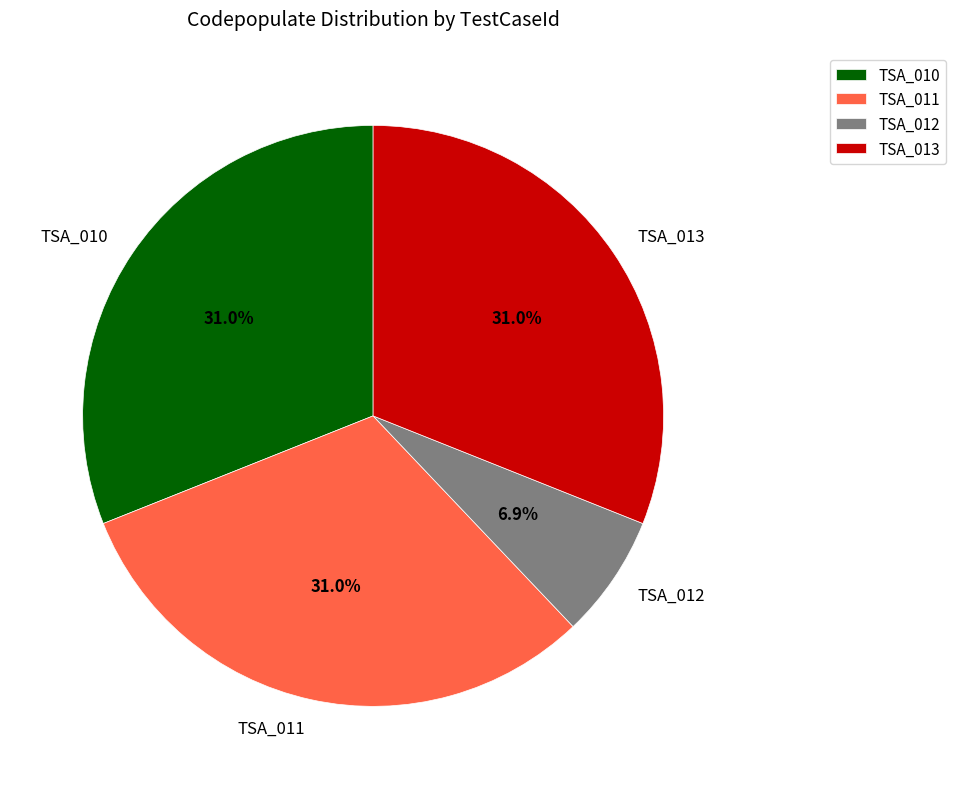

How many segments does this pie chart have?

4